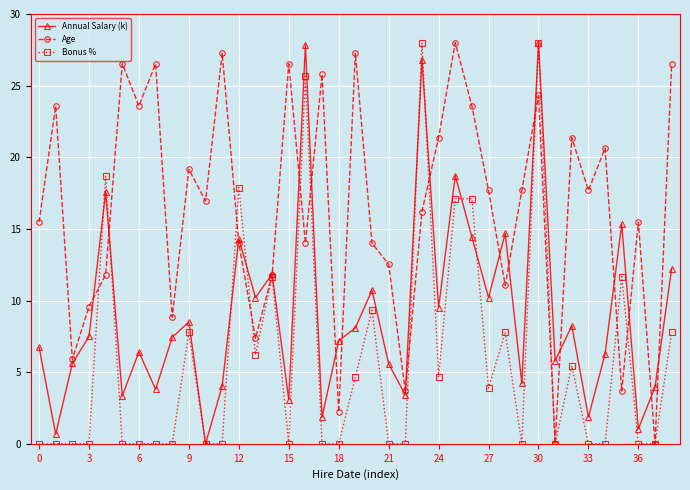

Rank the series by their average value, from lowest to highest.

Bonus %, Annual Salary (k), Age